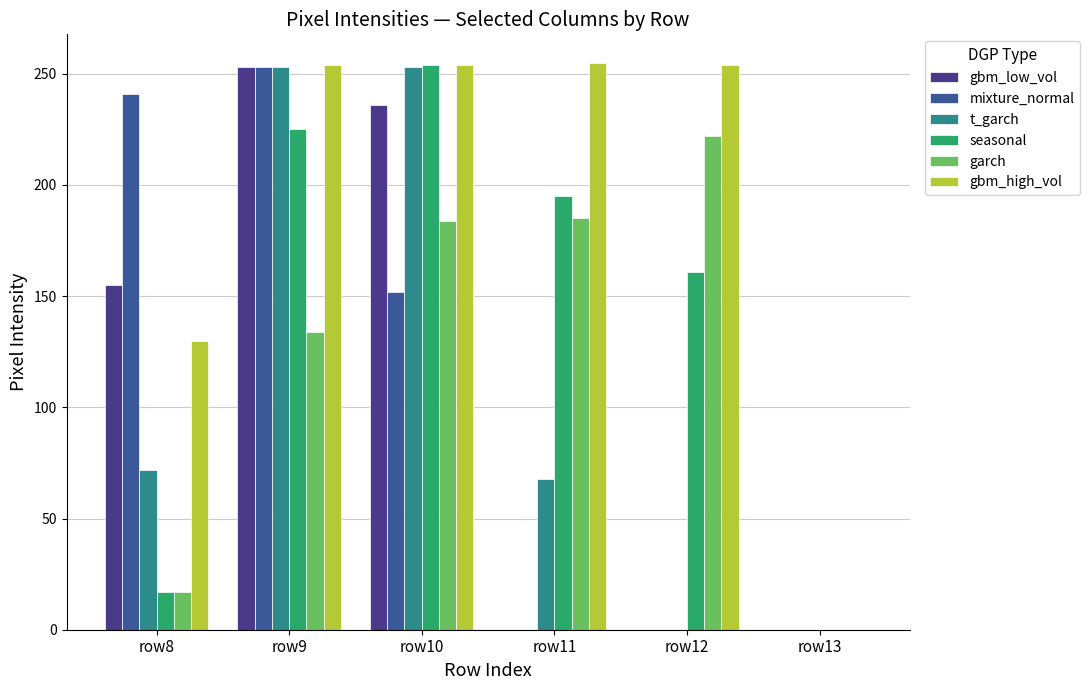

Which series has the largest range (max minus min)?

gbm_high_vol